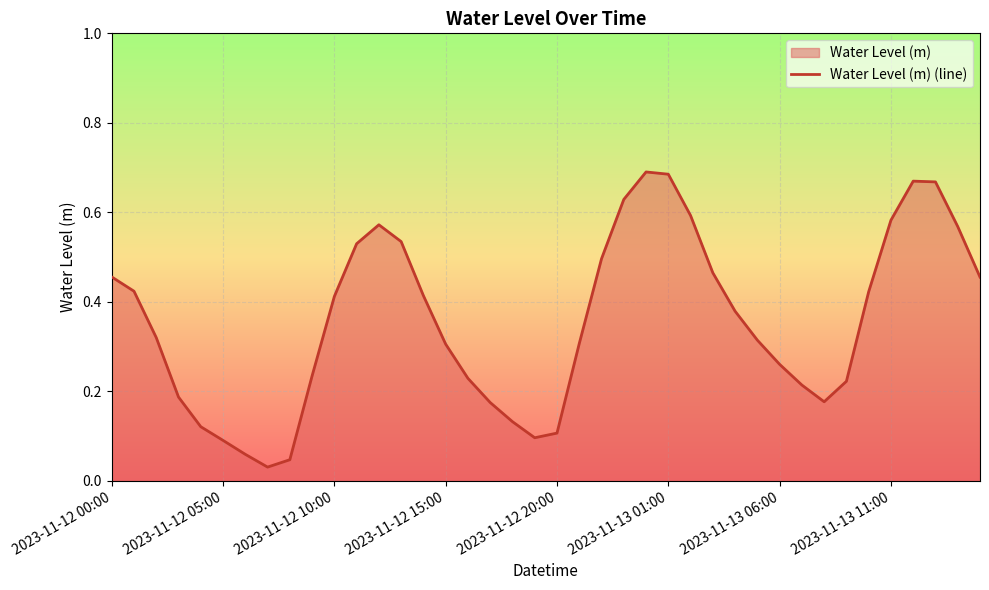

The value at 9 is 0.1. True or false?

False